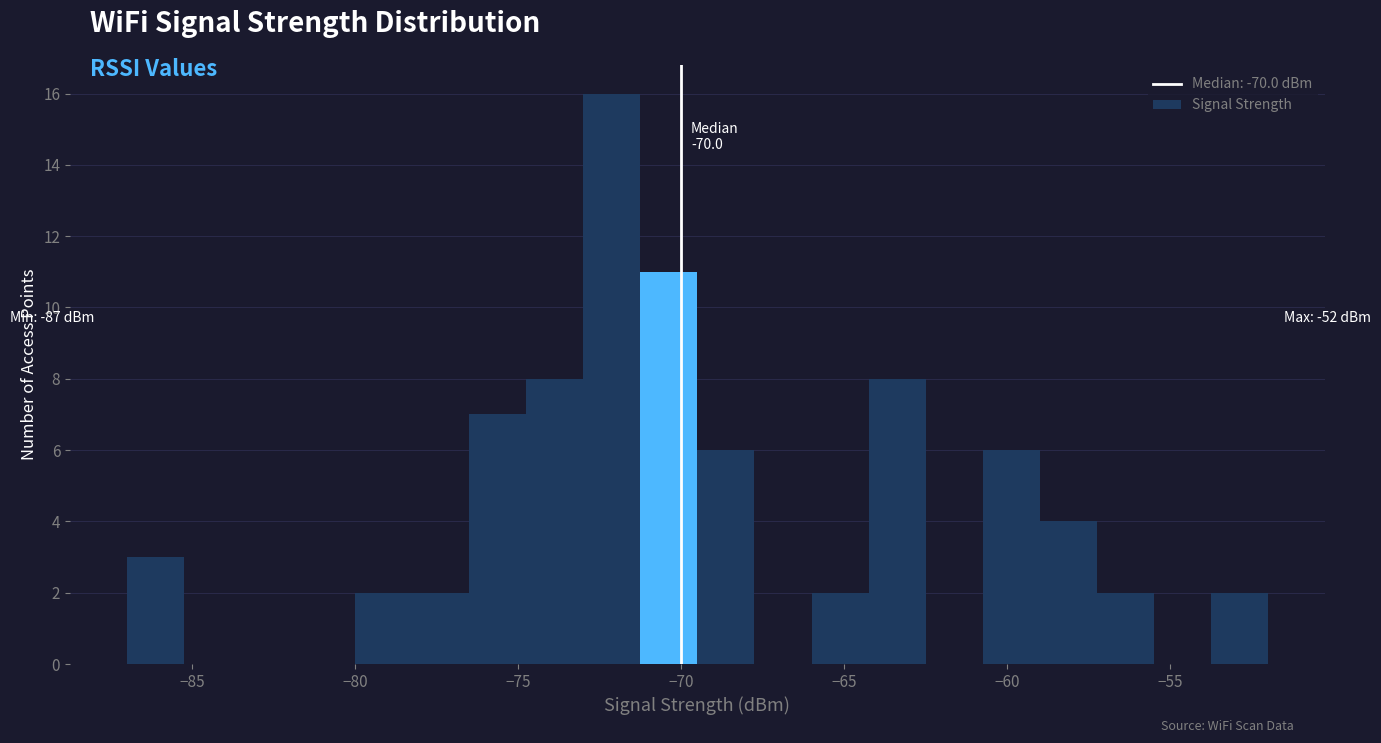

Read against the x-axis, roughly where is the centre of the tallest bar?

-72.0